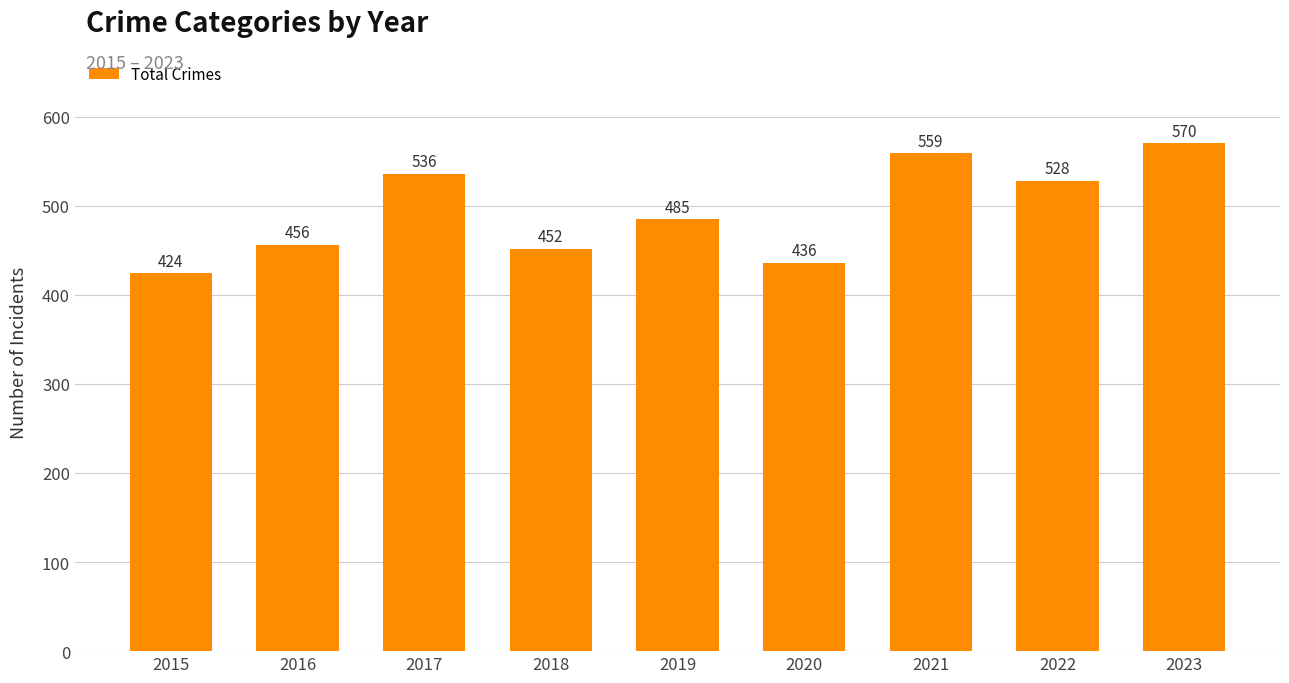

Rank the categories by value from highest to lowest.

2023, 2021, 2017, 2022, 2019, 2016, 2018, 2020, 2015